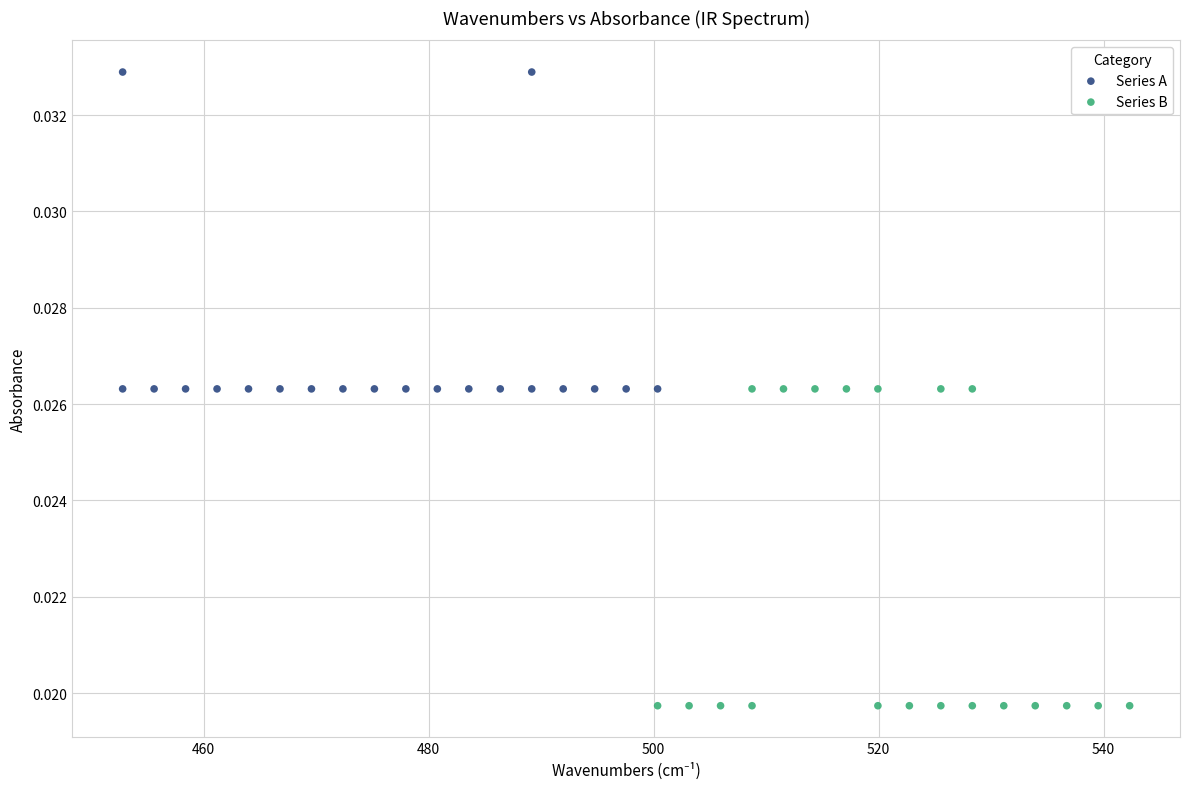

Which series reaches the maximum Y coordinate?

Series A